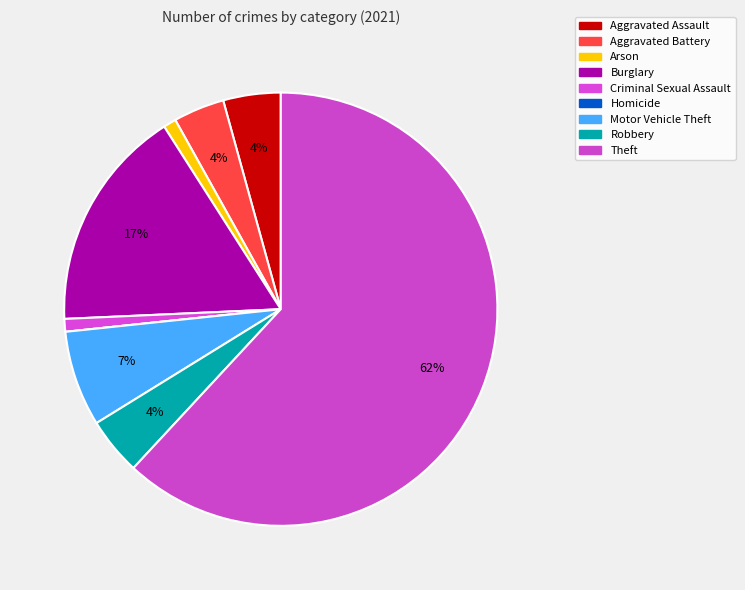

Rank the categories by value from lowest to highest.

Homicide, Arson, Criminal Sexual Assault, Aggravated Battery, Aggravated Assault, Robbery, Motor Vehicle Theft, Burglary, Theft